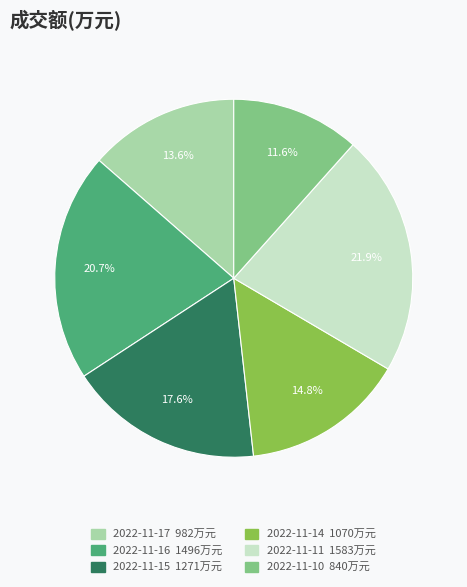

To the nearest percent, what is the combined percentage of 2022-11-10 and 2022-11-14?

26%